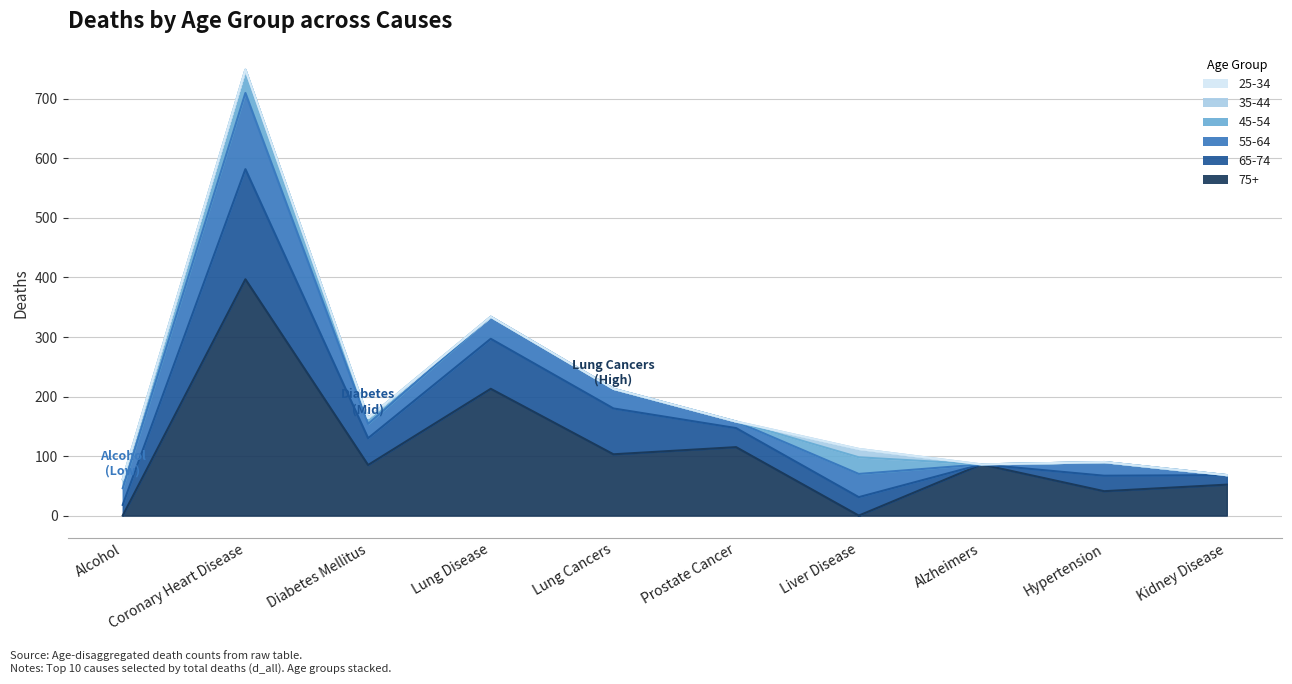

After their last crossing, which series has the higher values: d_75+ or d_65_74?

d_75+